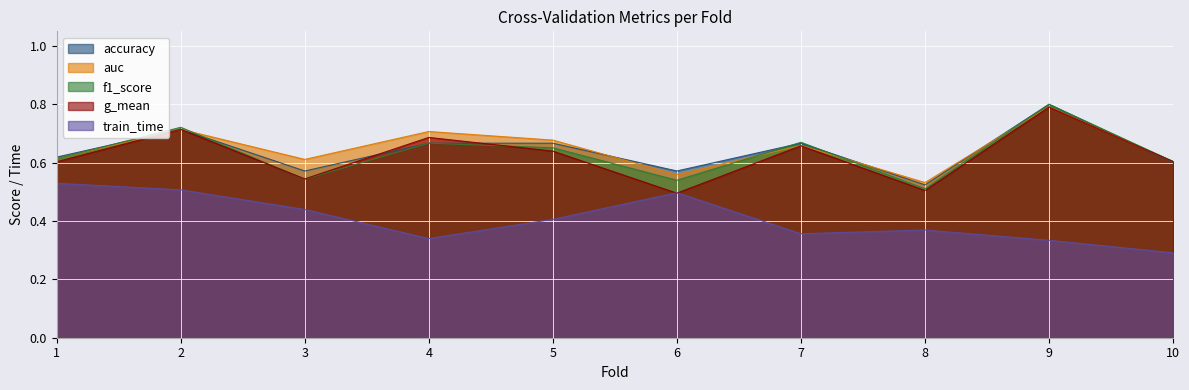

Which series ends up on top after the final intersection of g_mean and f1_score?

f1_score